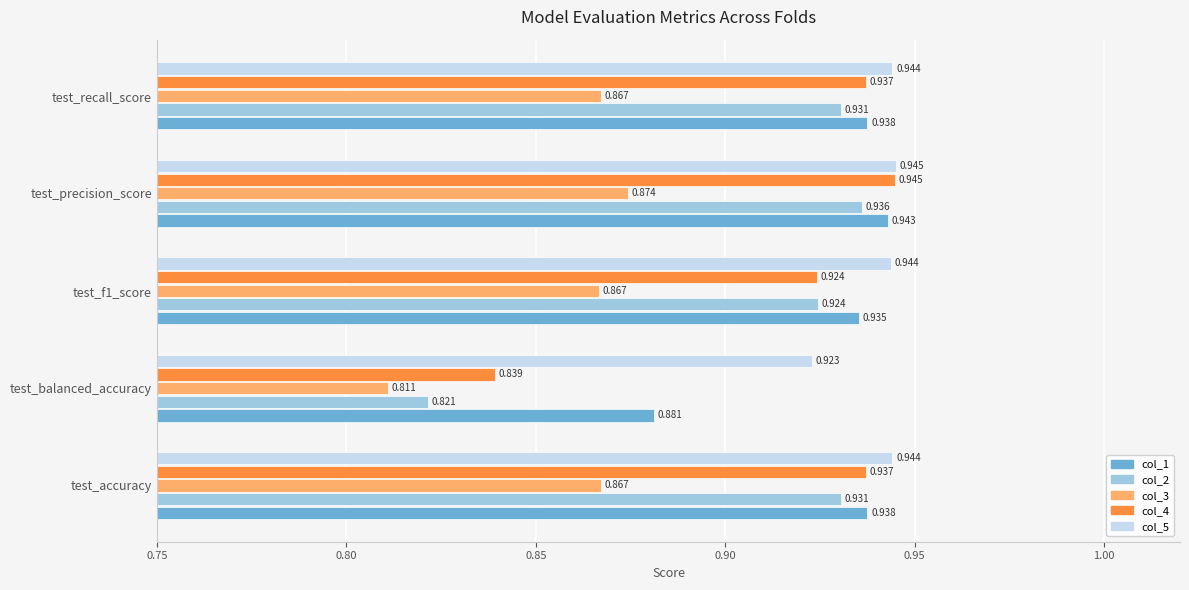

At which label does col_5 reach its minimum?

test_balanced_accuracy